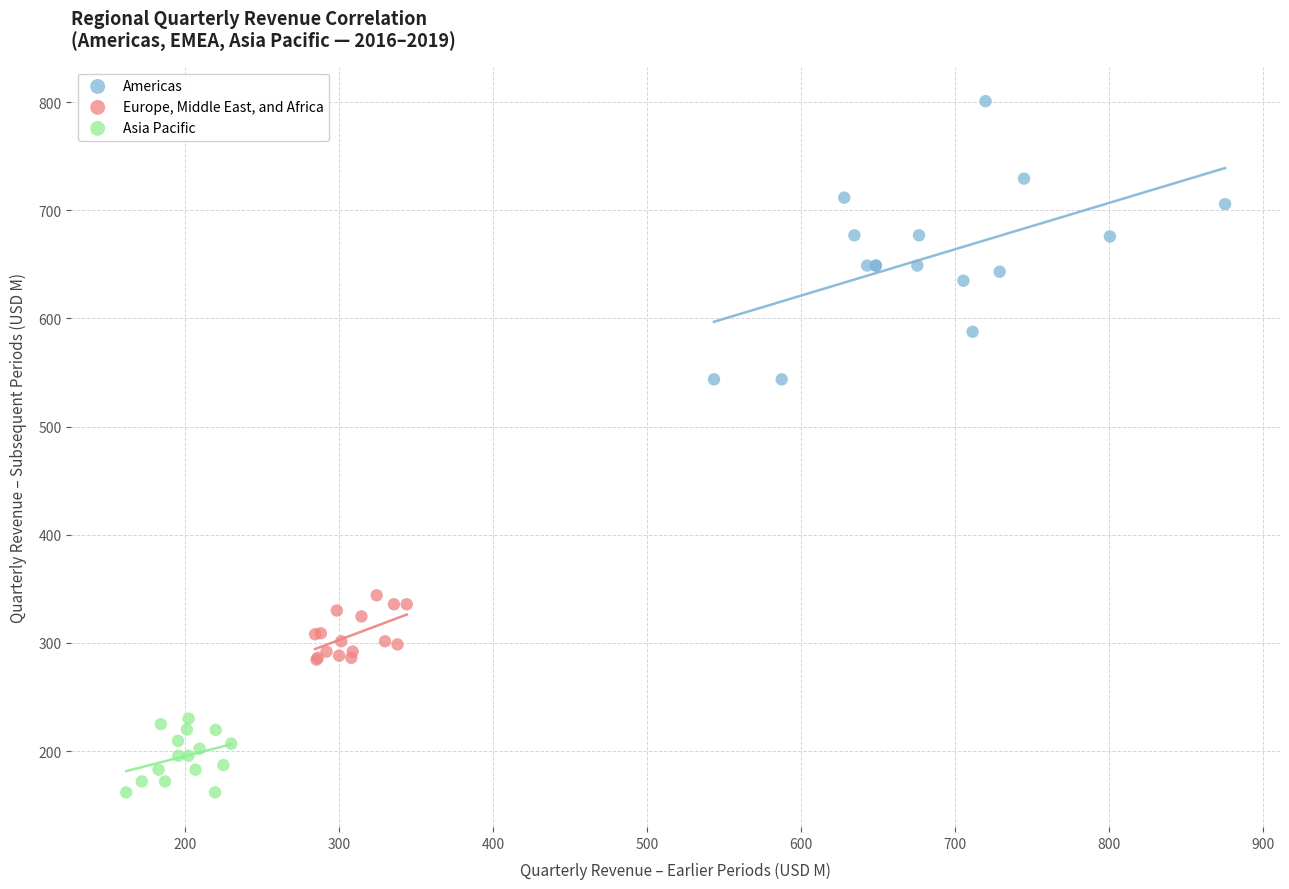

Which series reaches the minimum Y coordinate?

Asia Pacific